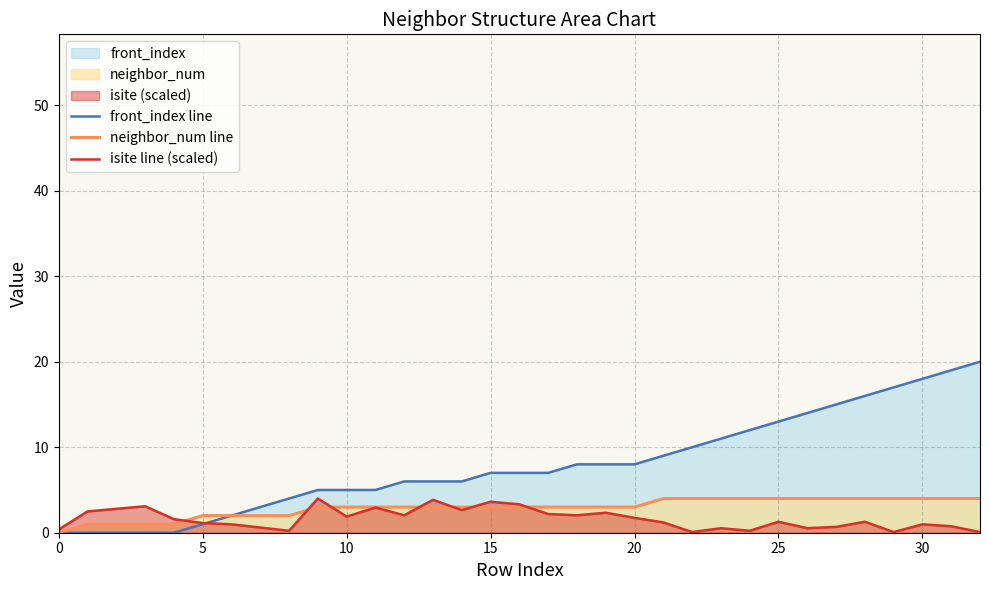

Which series has the widest spread of values?

front_index line